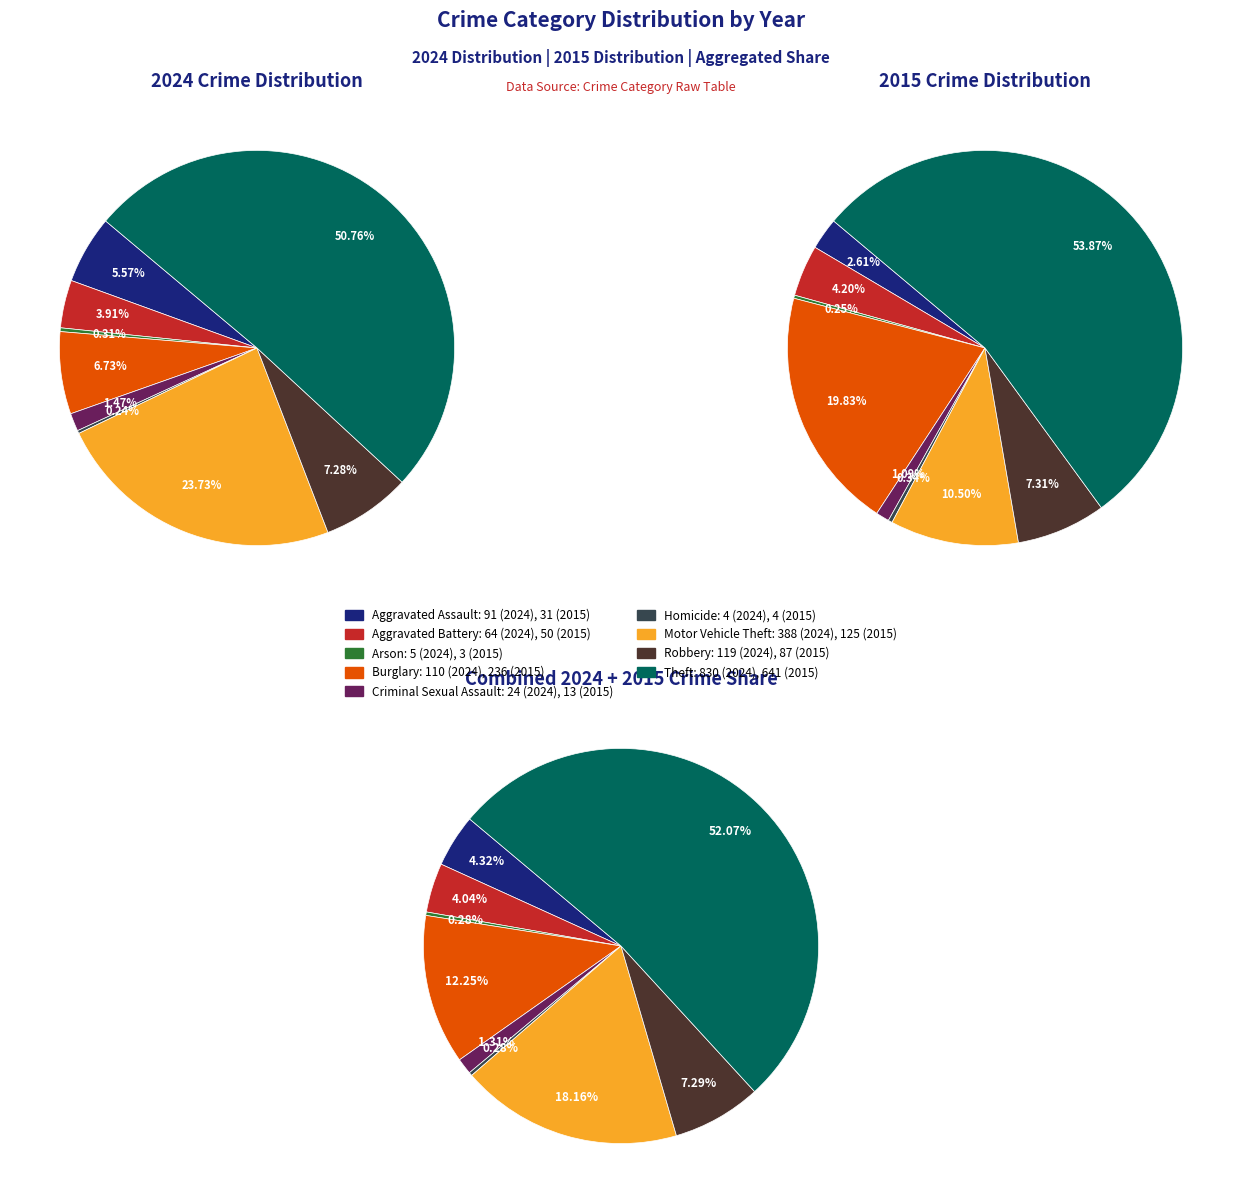

Is the sum of 5 and 4 greater than half?

No